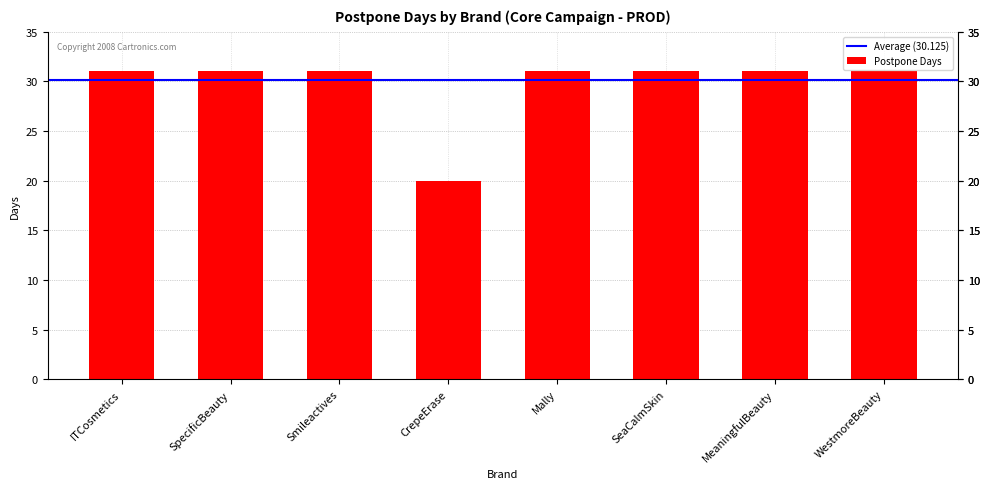

What is the value of the 1st bar from the left?

31